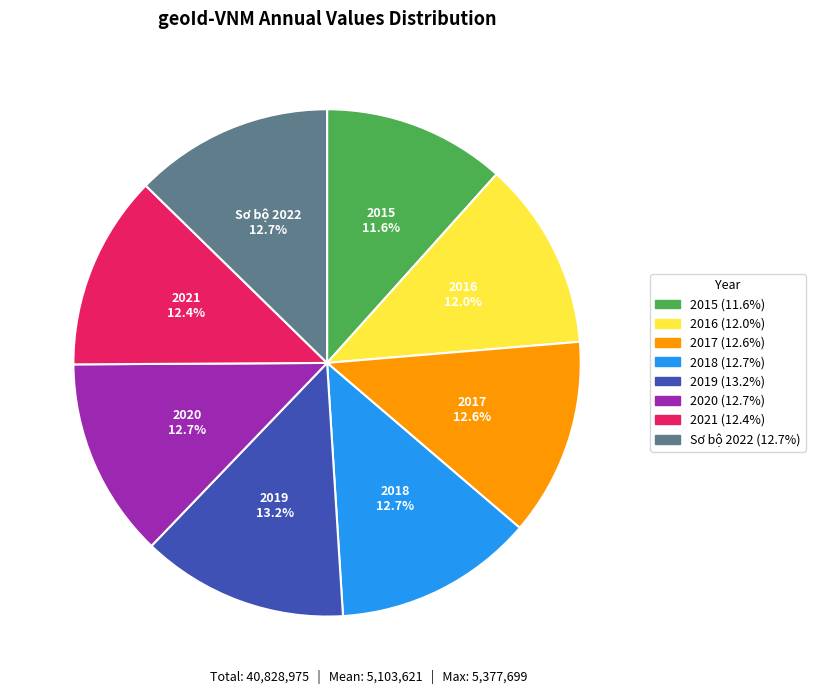

To the nearest percent, what is the difference between the 2017 and 2016 slice percentages?

1%